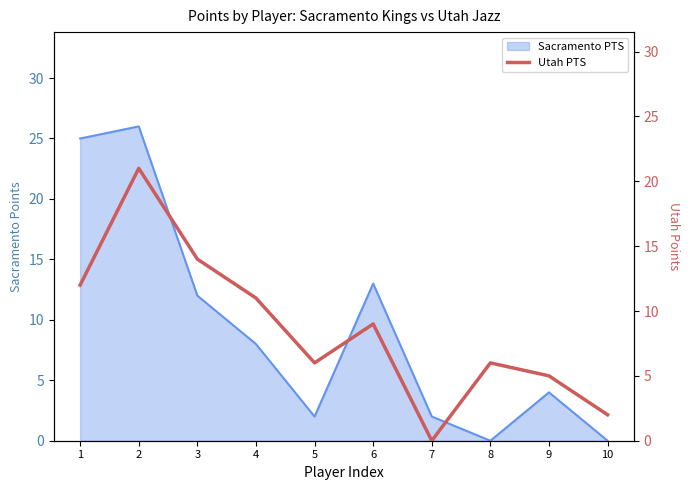

The value of Sacramento PTS at 1 is 25. True or false?

True